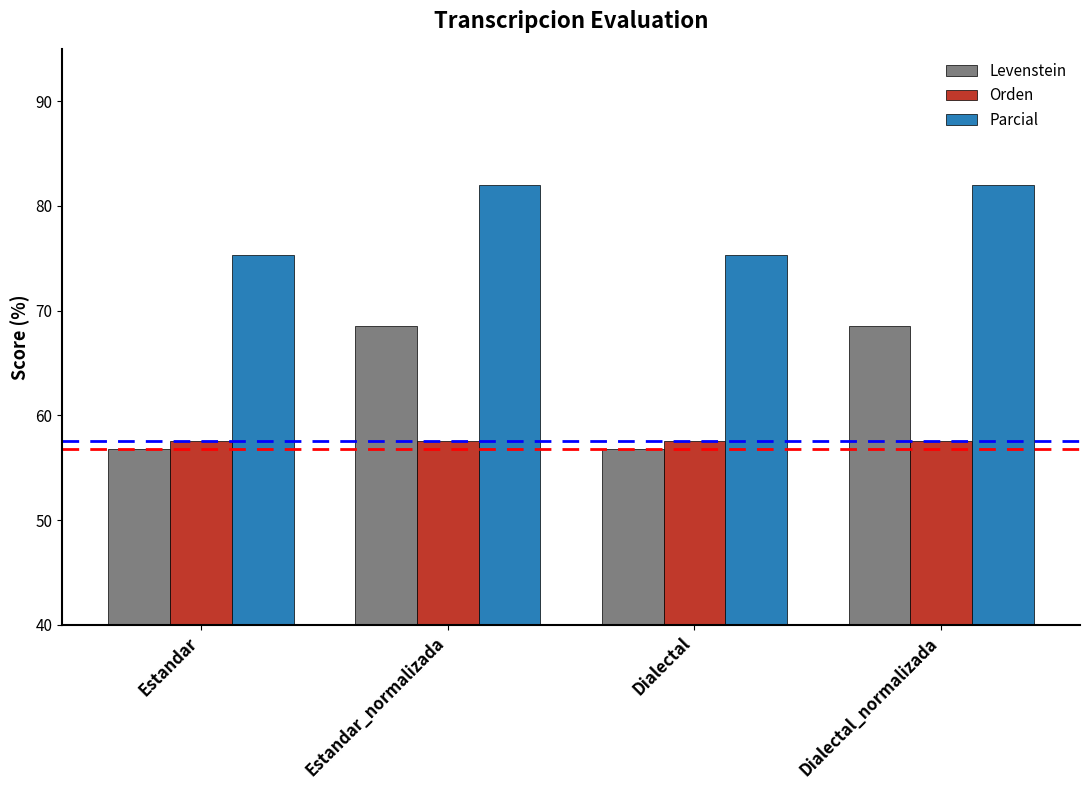

What is the difference between the highest and lowest values at Dialectal_normalizada?

24.4